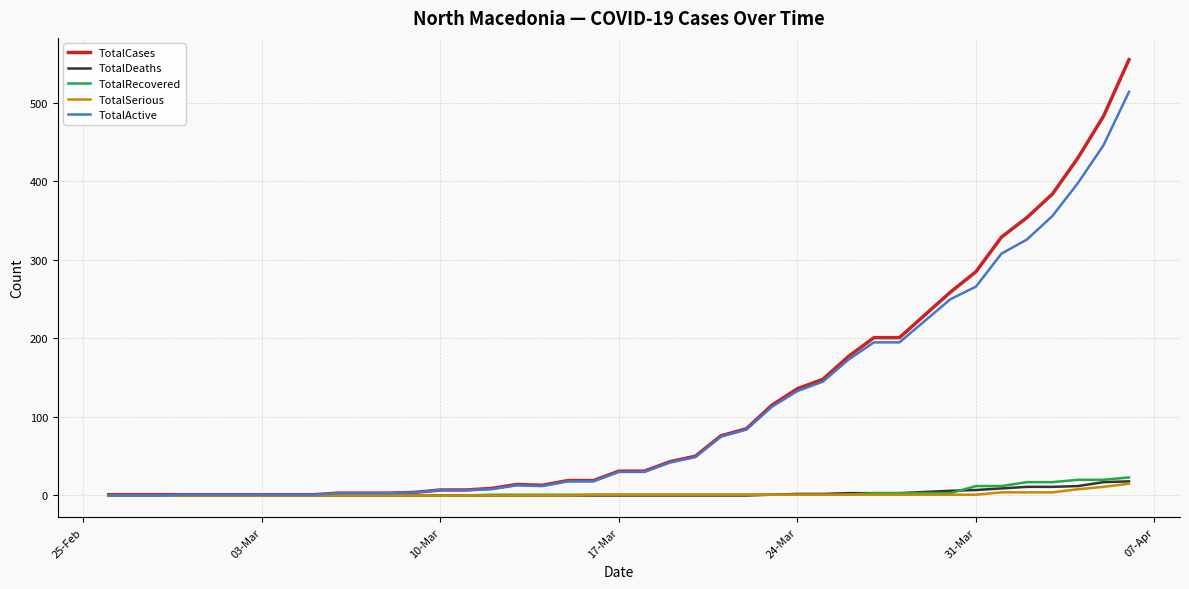

What is the difference between the second highest and second lowest values in the TotalSerious series?

11